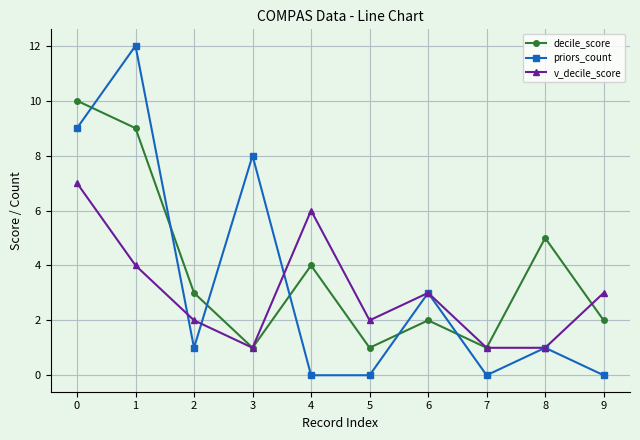

How many intersections are there between priors_count and decile_score?

6